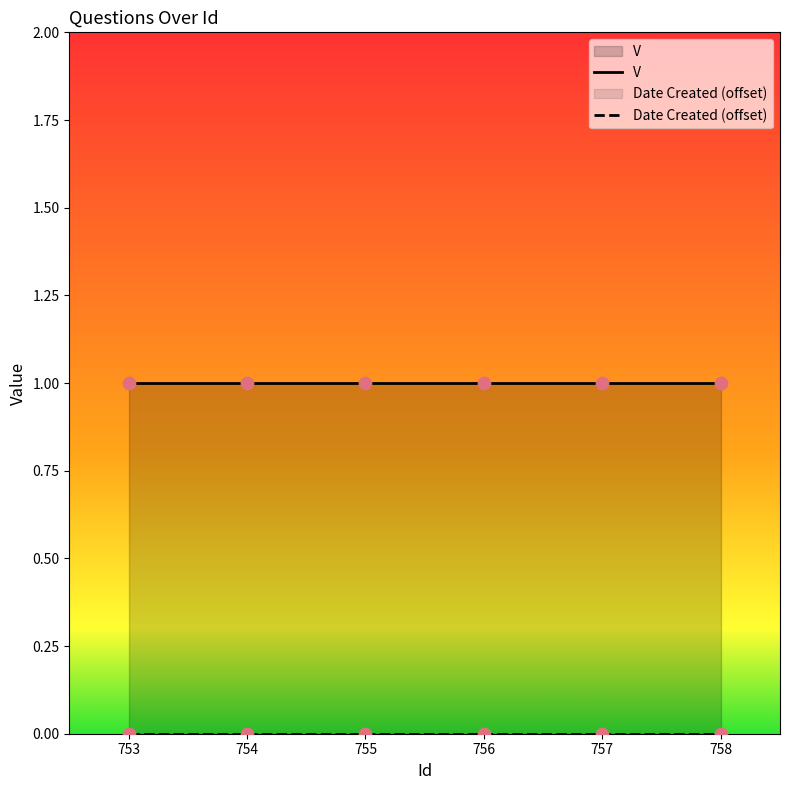

Which series contains the highest Y value?

V